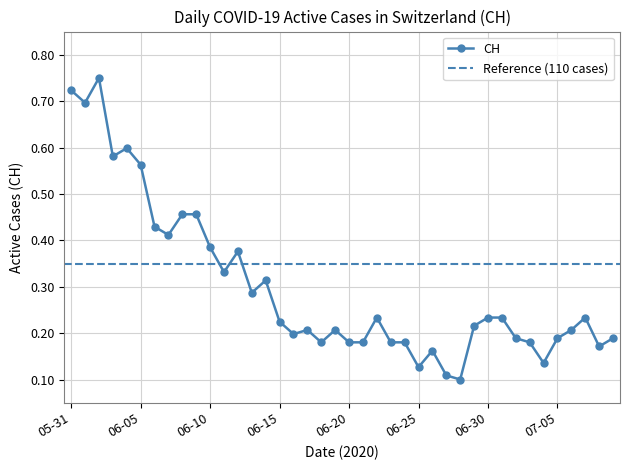

The CH series shows 0.6 at 06-10. True or false?

False